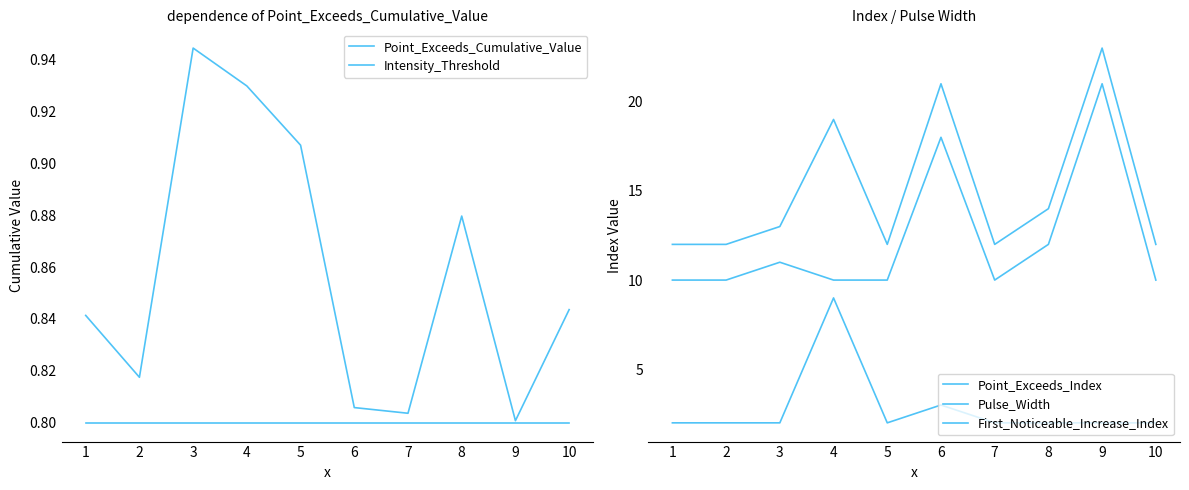

Which category has the lowest value across all series?

1